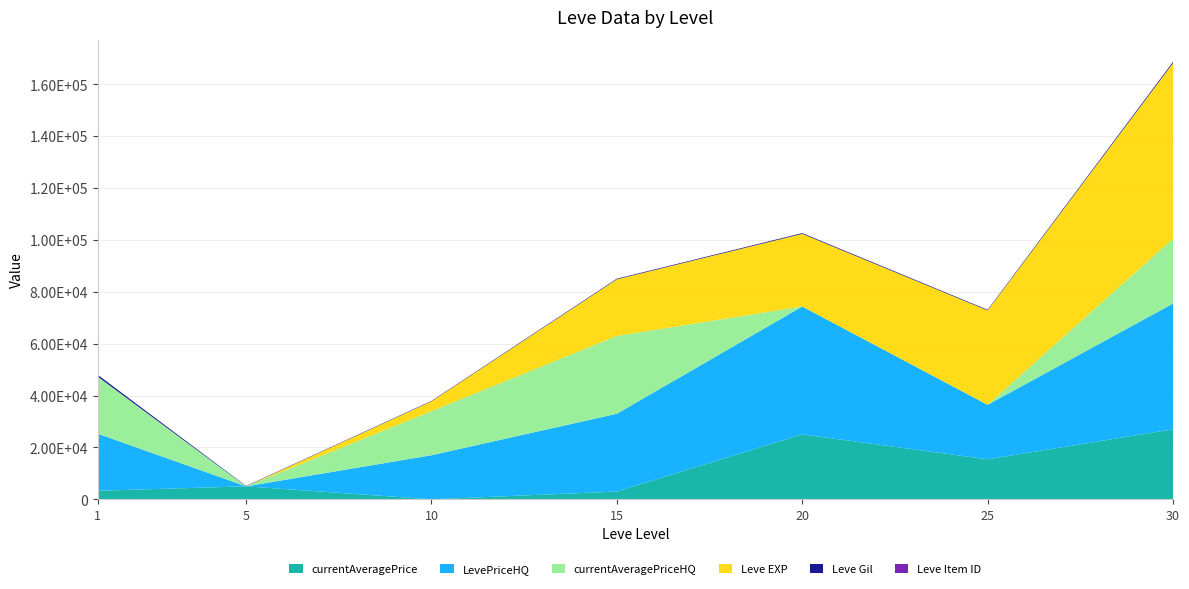

Reading left to right, what are all the values shown in this chart?

currentAveragePrice: 3307.0	5001.0	0.0	2999.0	25032.7	15426.0	26999.5
LevePriceHQ: 22001.0	0.0	17000.0	29999.0	49326.0	21017.0	48499.6
currentAveragePriceHQ: 22001.0	0.0	17000.0	29999.0	0.0	0.0	24999.0
Leve EXP: 1.0	2.0	3780.0	21850.0	28010.0	36390.0	67730.0
Leve Gil: 690.0	140.0	168.0	240.0	293.0	250.0	473.0
Leve Item ID: 1.0	1.0	1.0	1.0	1.0	1.0	1.0